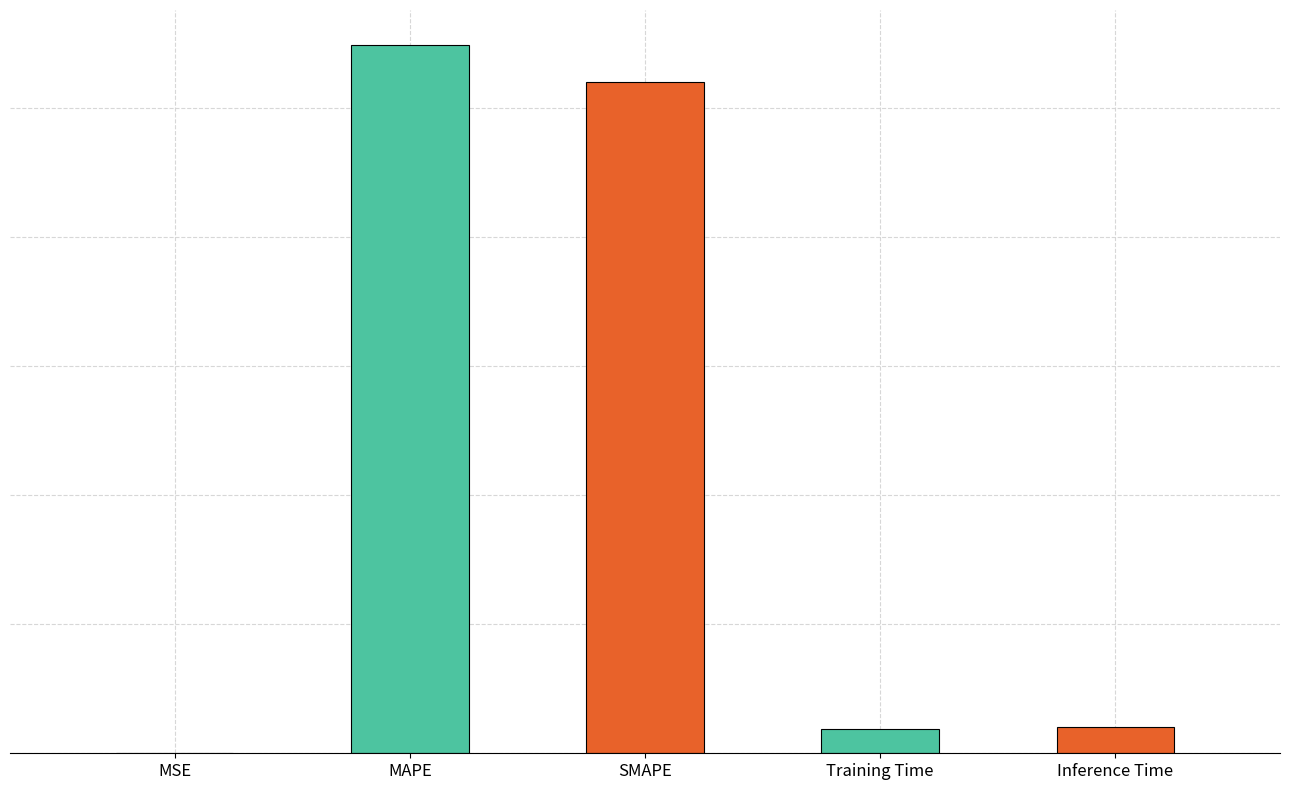

What is the average value?

4.4